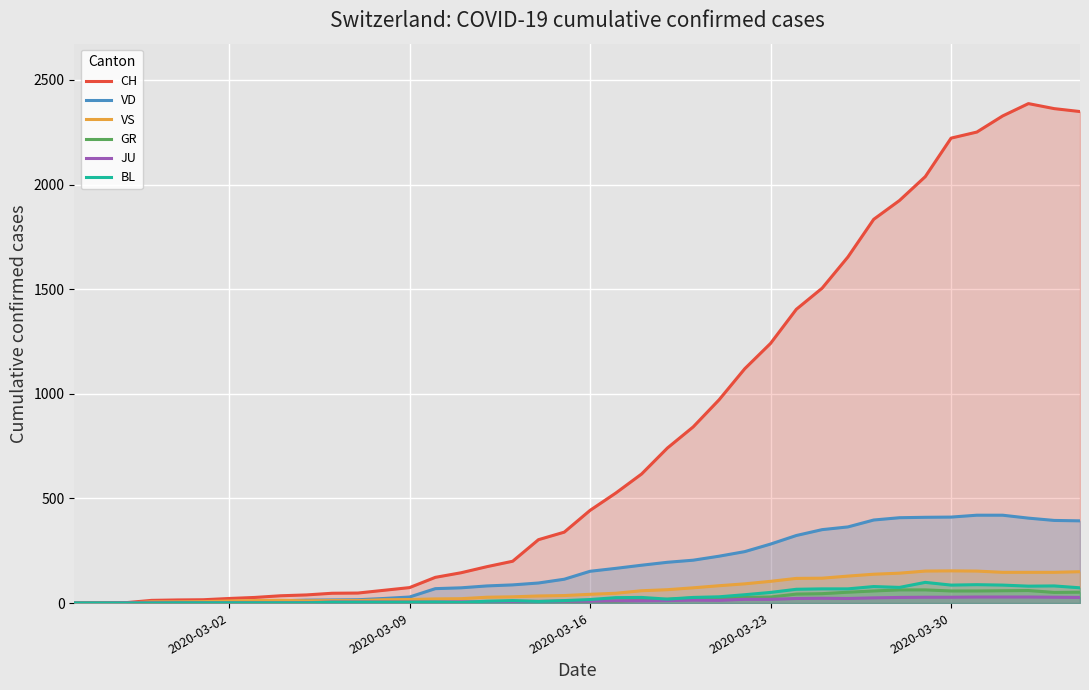

Which series has the largest total across all categories?

CH